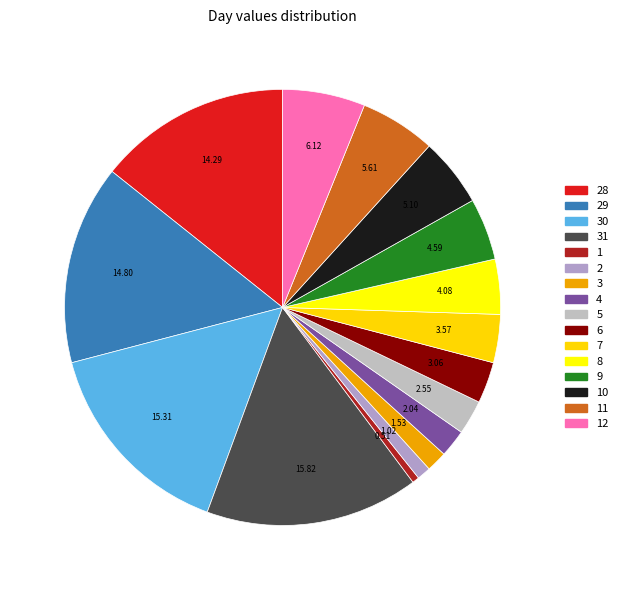

Which slice is the largest?

31